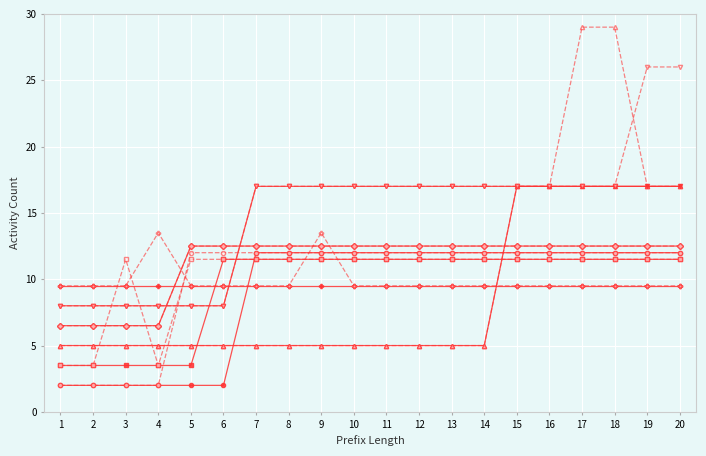

Is this an area chart (filled region under the line)?

No